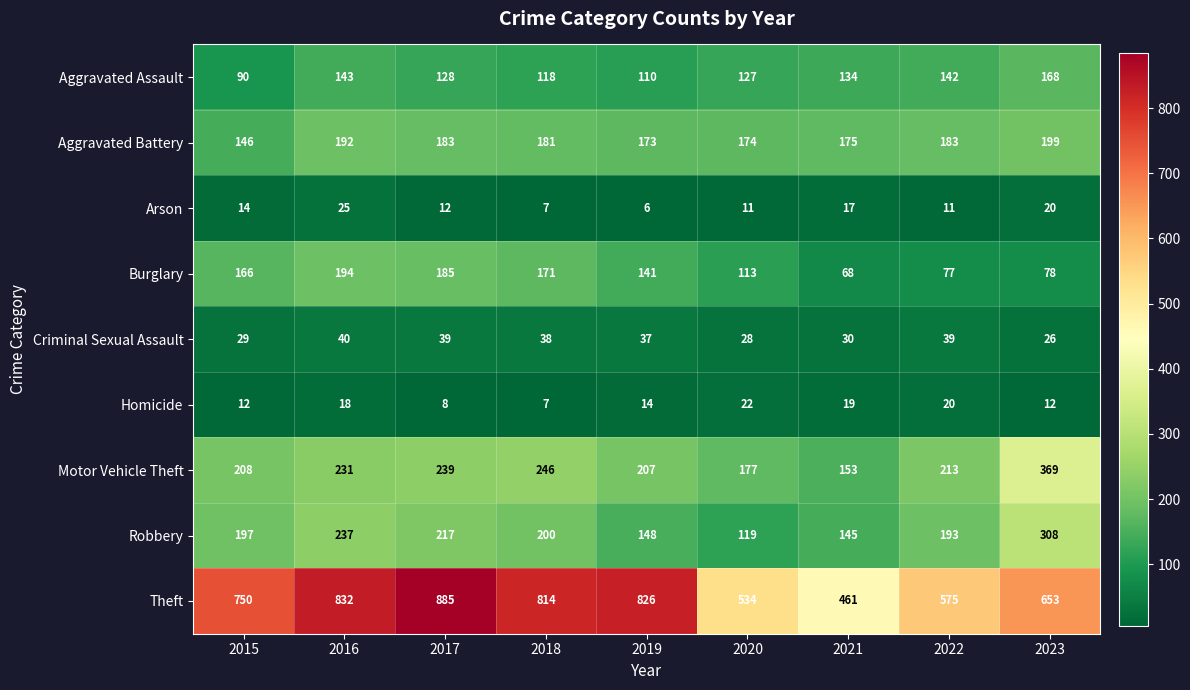

The value of Homicide at 2023 is 6. True or false?

False